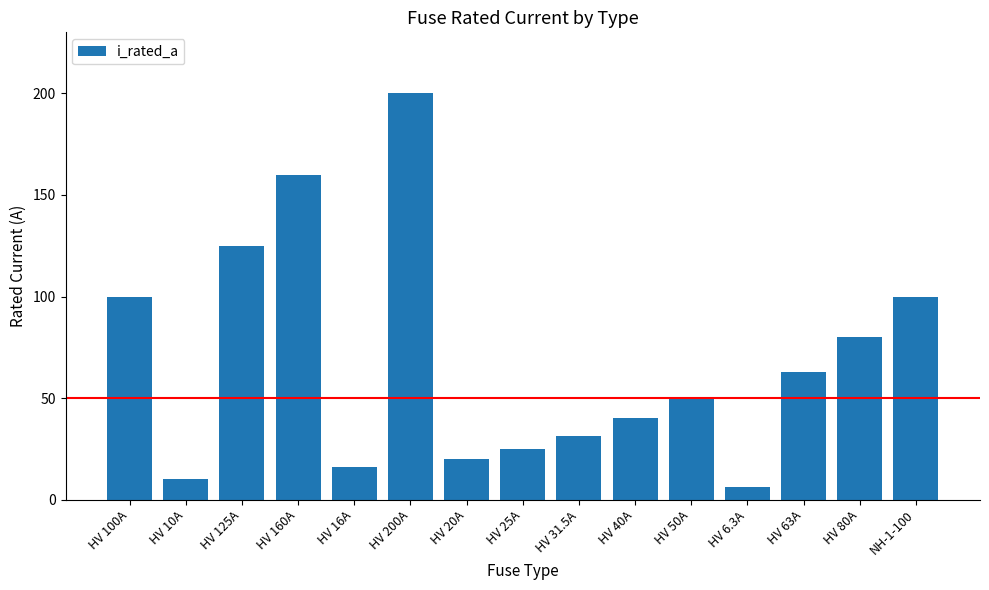

What position from the left is HV 10A?

2